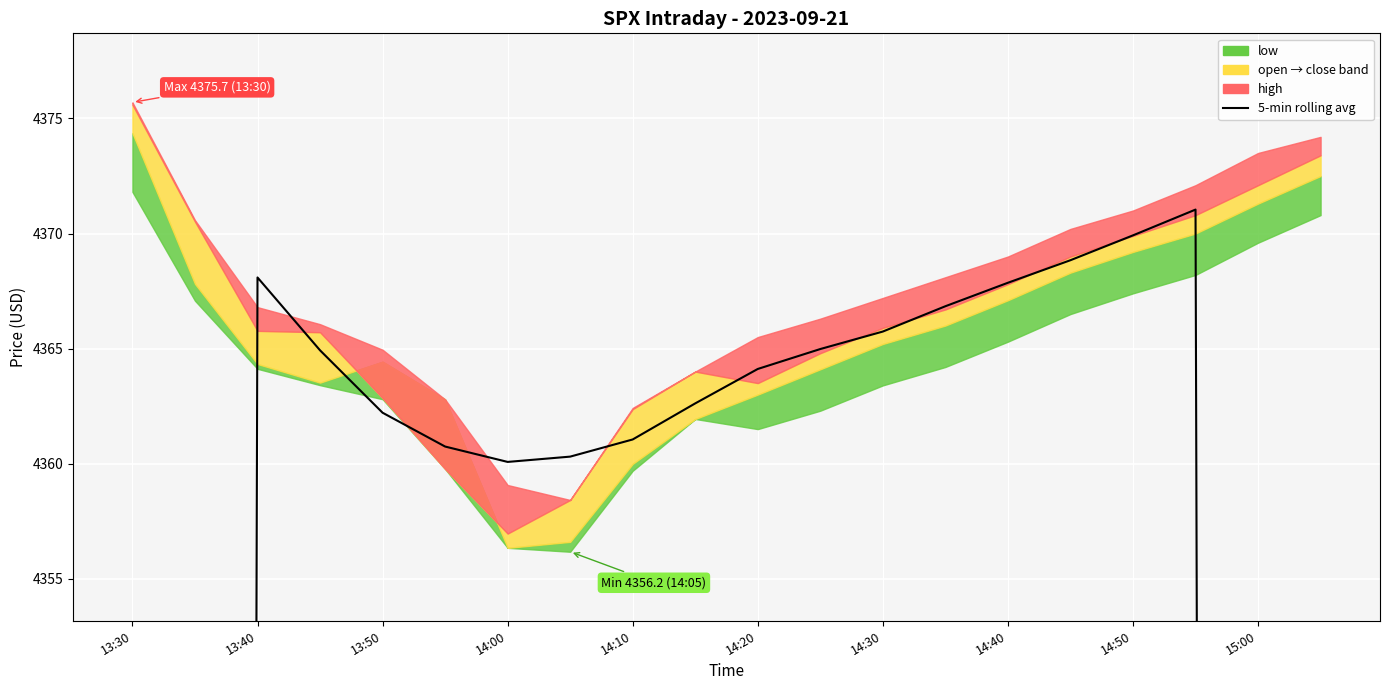

Does the chart display data point markers on the line(s)?

No